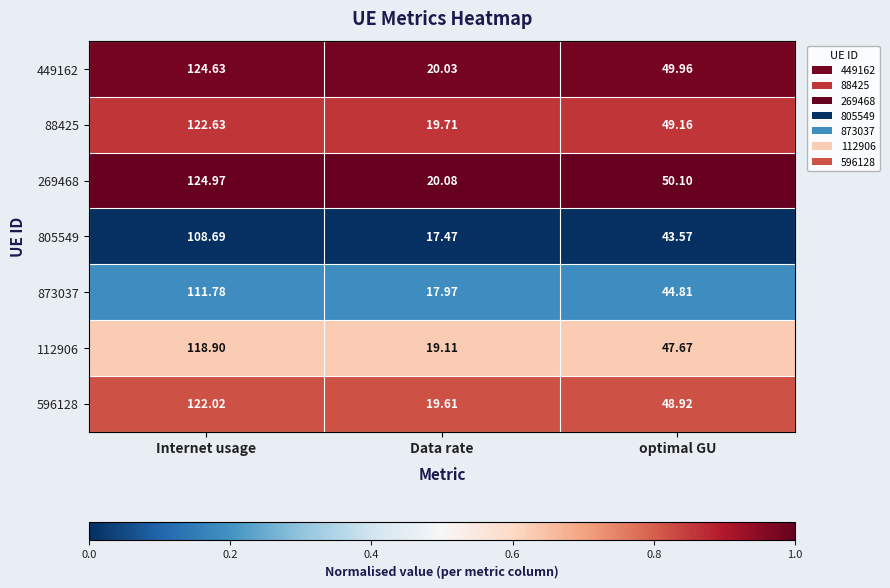

At which label does 873037 reach its minimum?

Data rate